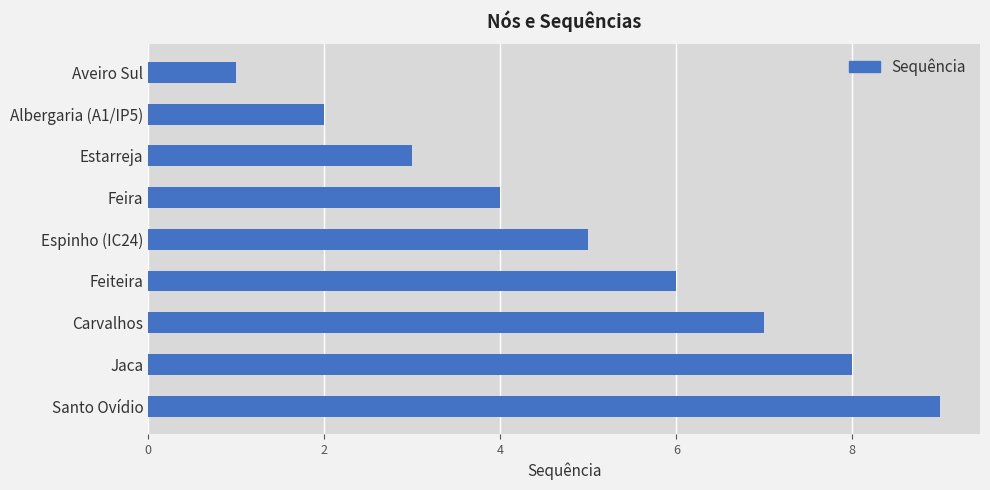

At which label is the value closest to 5?

Espinho (IC24)